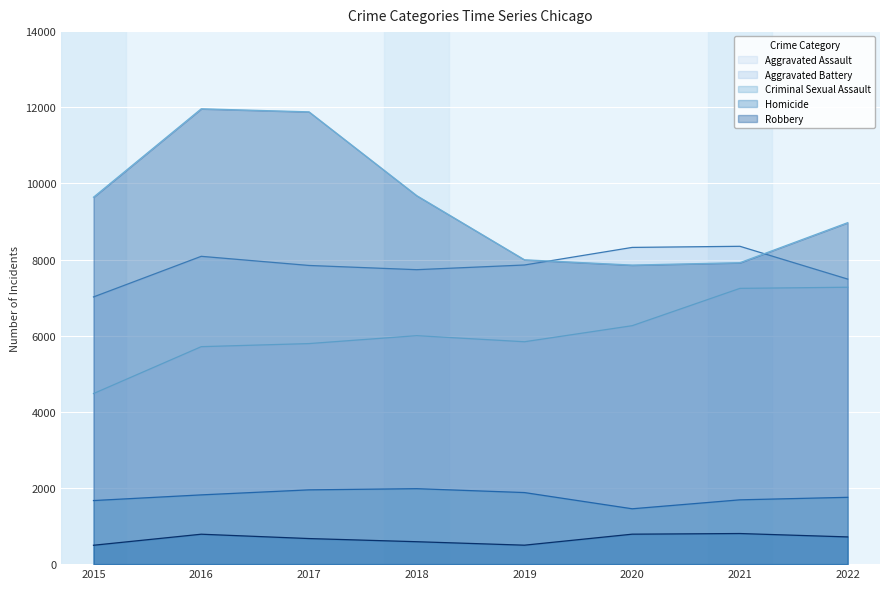

At which label does Aggravated Battery first exceed 7857?

2016